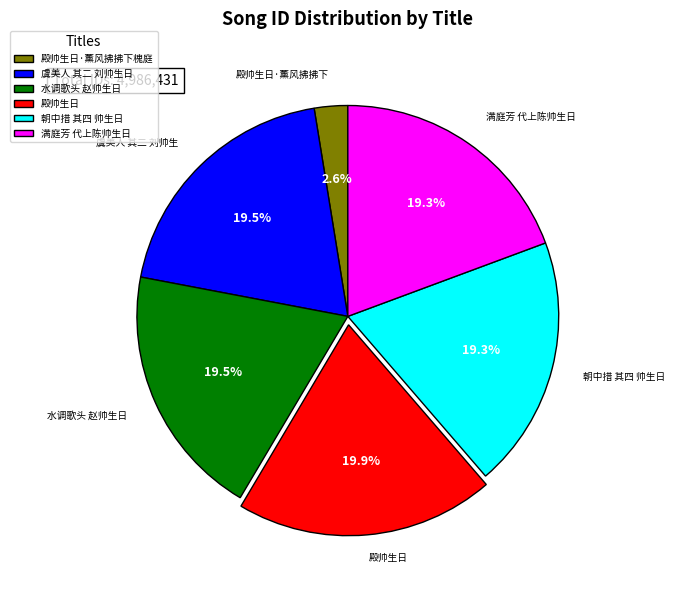

Which category has the smallest portion of the pie?

殿帅生日·薰风拂拂下槐庭